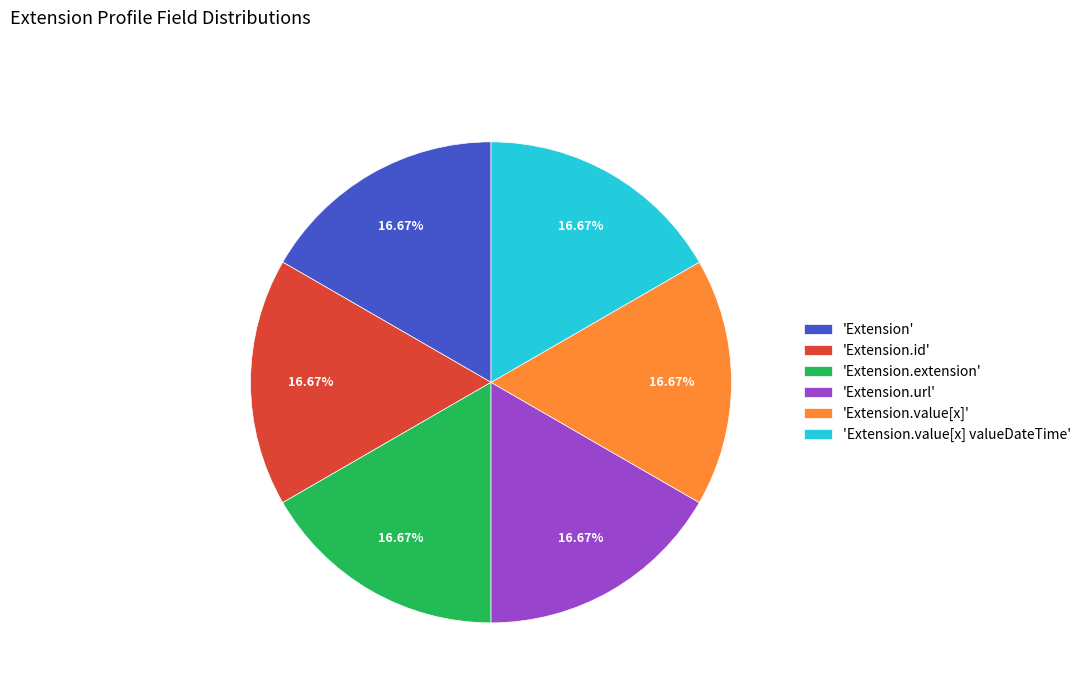

Does 'Extension.url' account for over 50% of the chart?

No